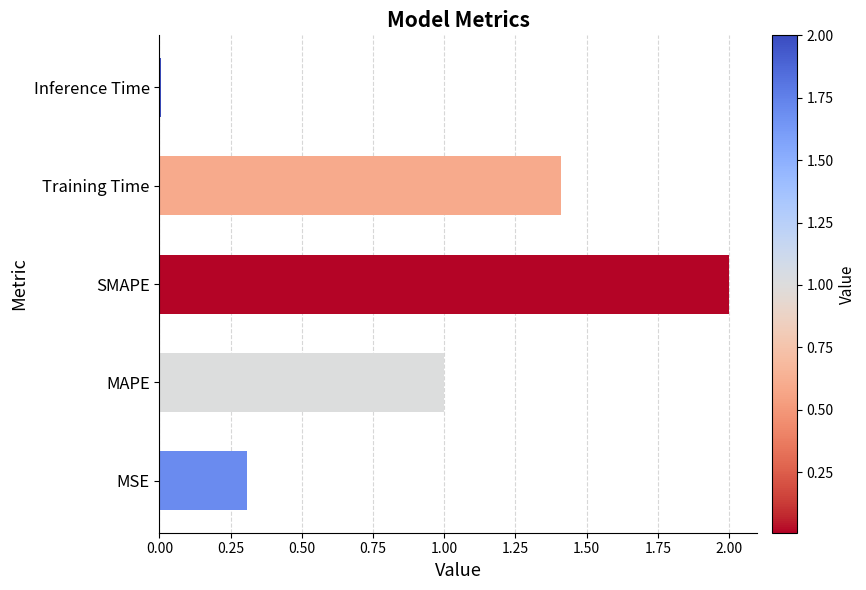

What is the sum of all values?

4.7